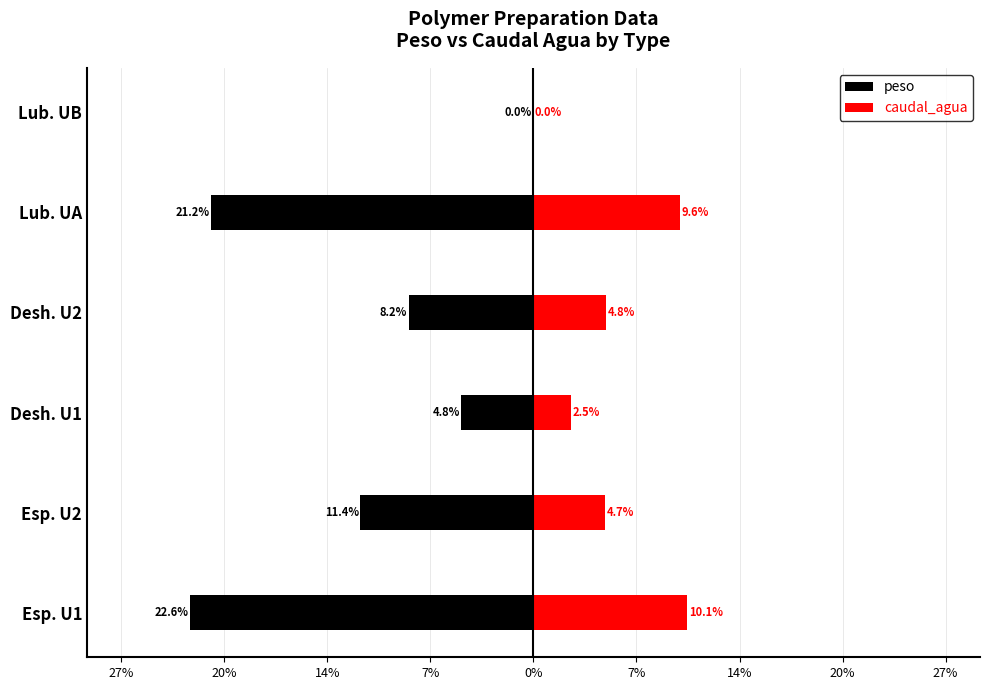

What are all the series names shown in the legend?

peso, caudal_agua